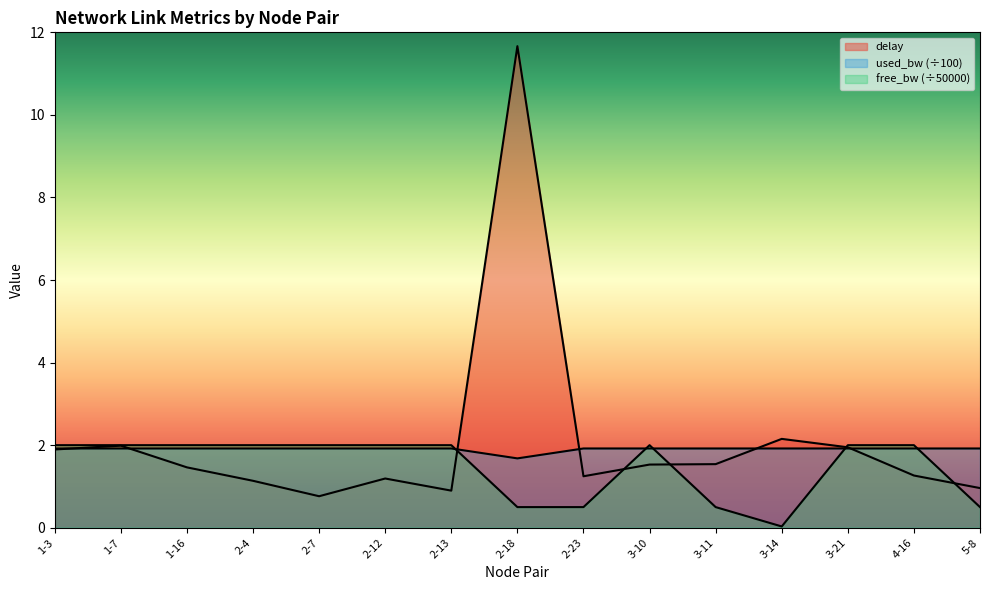

Which has a higher value, 5-8 or 3-14?

3-14